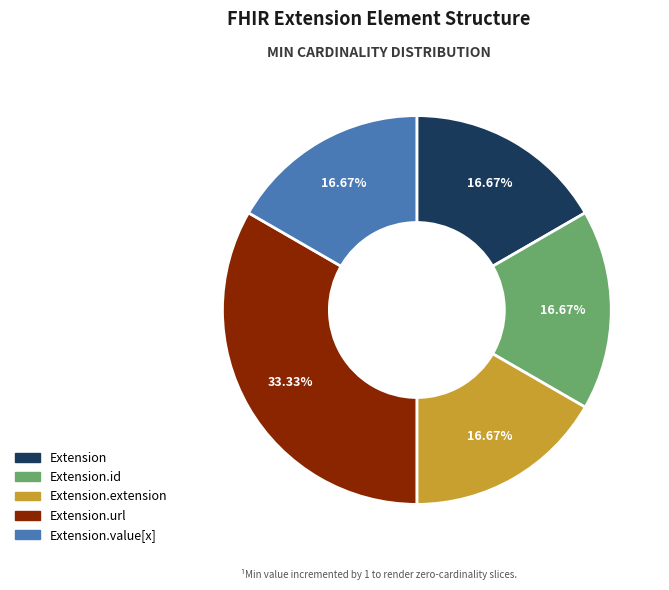

Is there a majority slice in this chart?

No